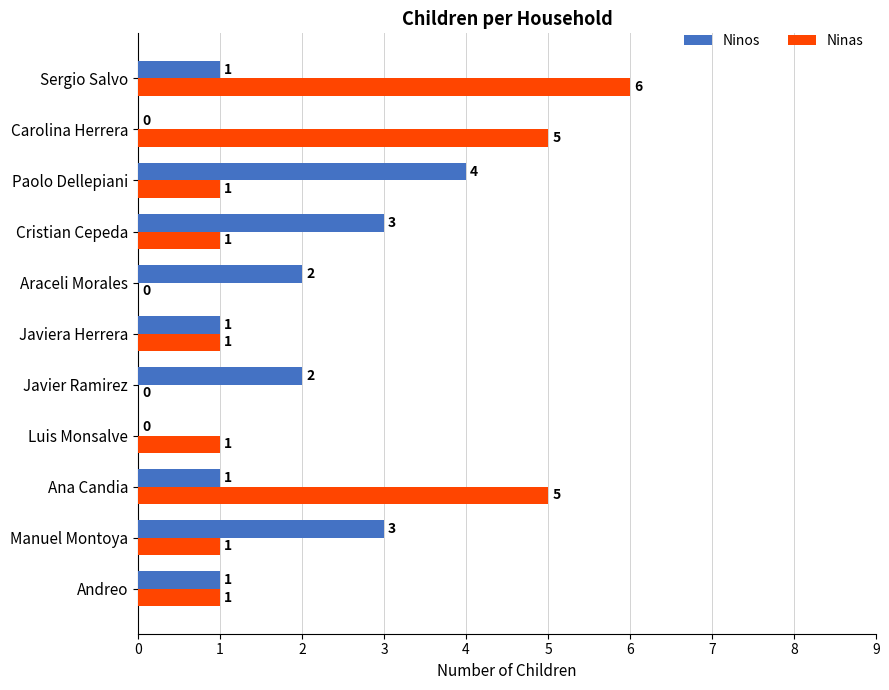

True or false: Ninos has a value of 1 at Sergio Salvo.

True